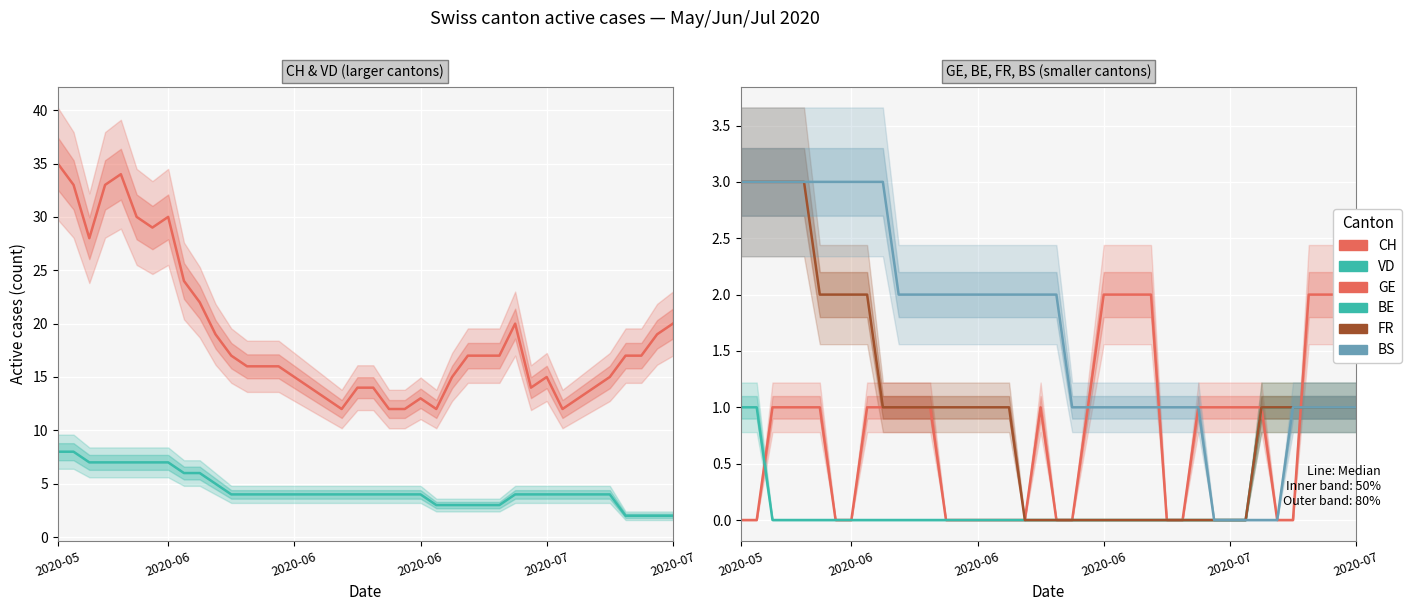

True or false: VD has more than 1 interior local peaks.

False